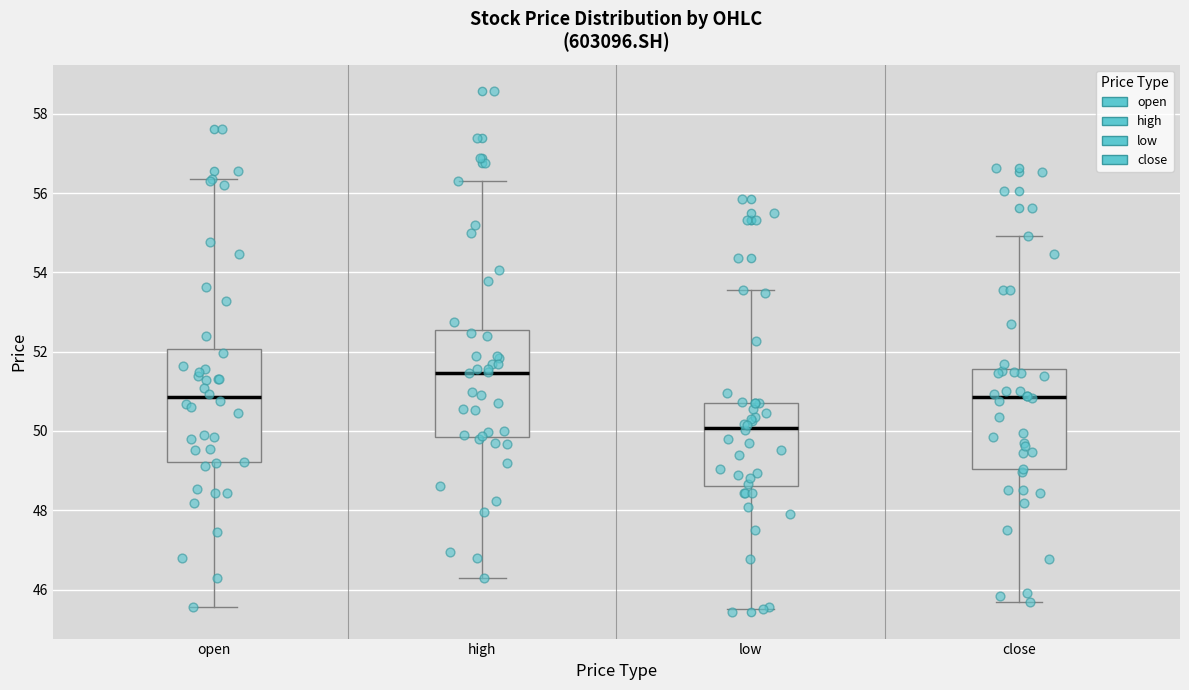

Reading left to right, read every box against the y-axis: the position of its median line, the range the box covers, and the ends of its whiskers. The values are not printed on the chart, so give them approximately, as read against the axis.

open: median 50.8, box 49.2 to 52.0, whiskers 45.6 to 56.4
high: median 51.4, box 49.8 to 52.6, whiskers 46.2 to 56.4
low: median 50.0, box 48.6 to 50.8, whiskers 45.6 to 53.6
close: median 50.8, box 49.0 to 51.6, whiskers 45.6 to 55.0